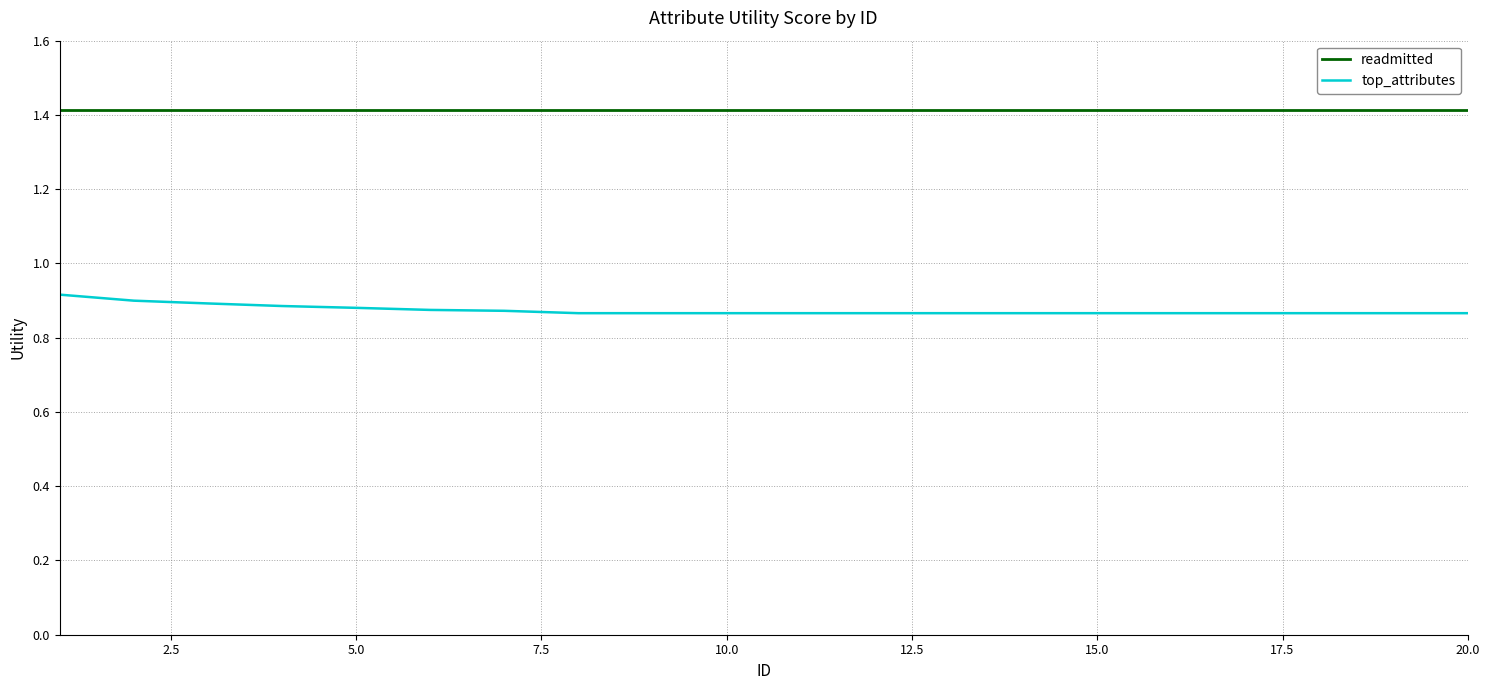

True or false: top_attributes and readmitted intersect in this chart.

False